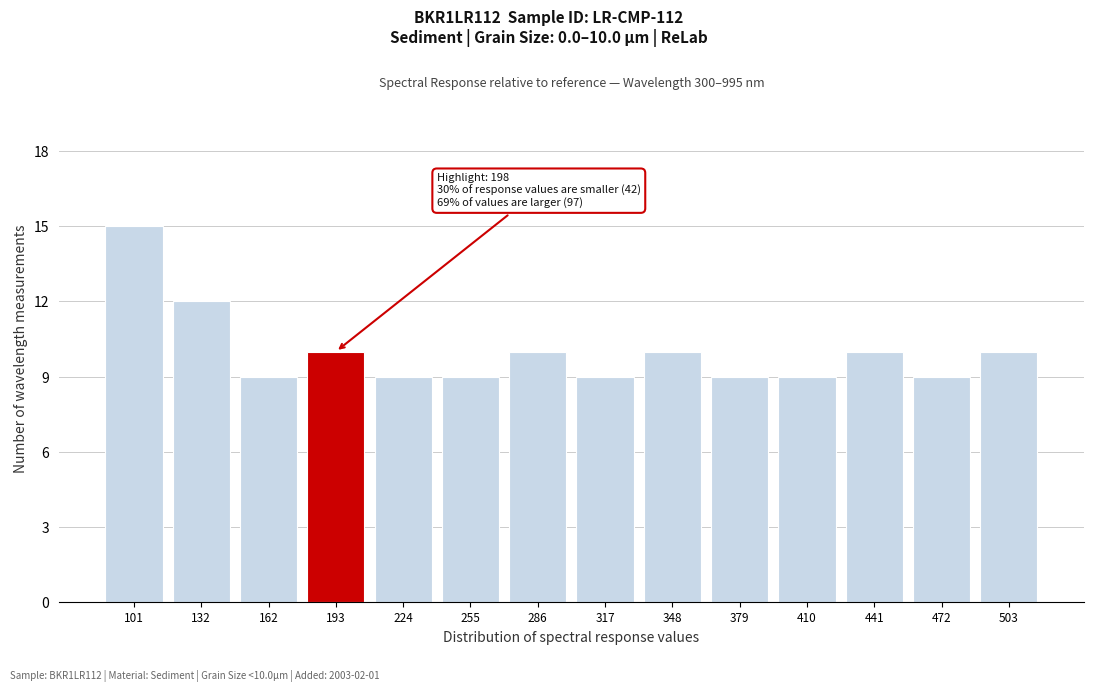

Reading right to left, transcribe all the data shown in this chart.

503=10	472=9	441=10	410=9	379=9	348=10	317=9	286=10	255=9	224=9	193=10	162=9	132=12	101=15